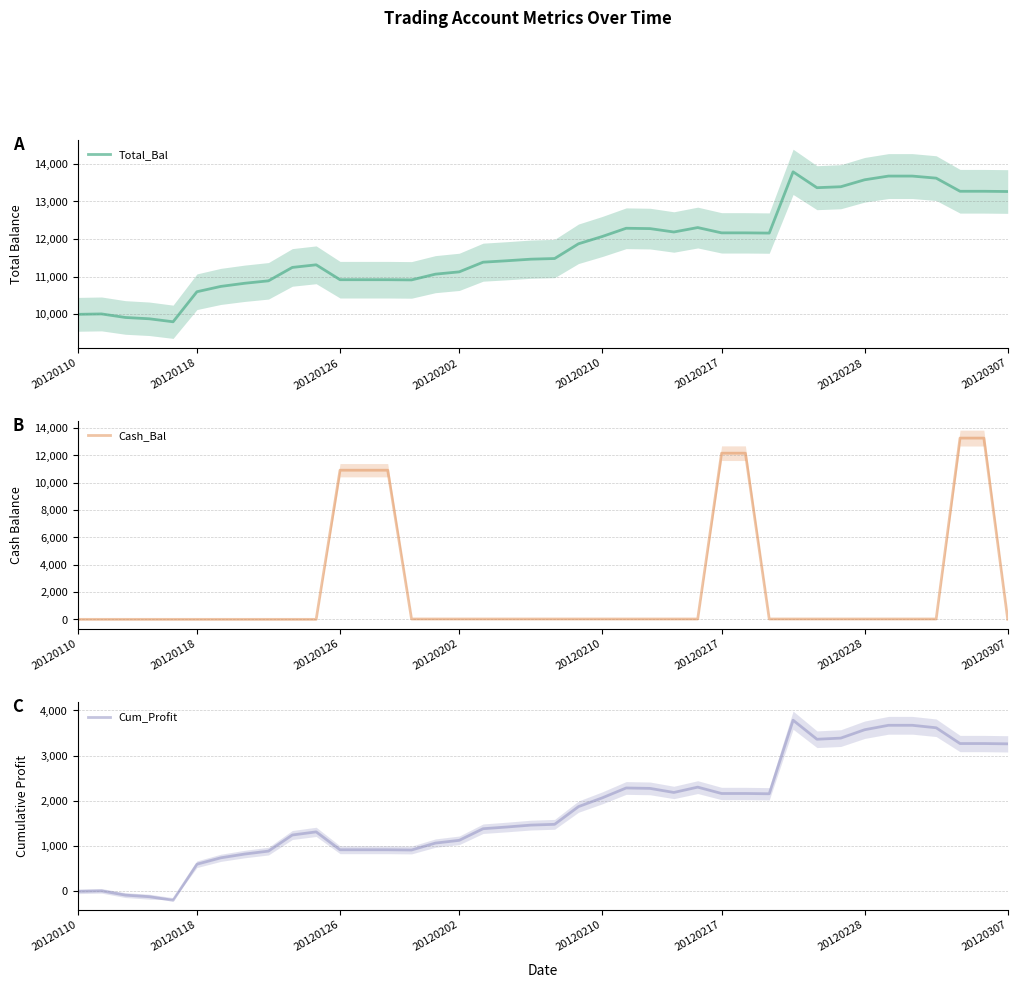

Count the number of data series in this chart.

3